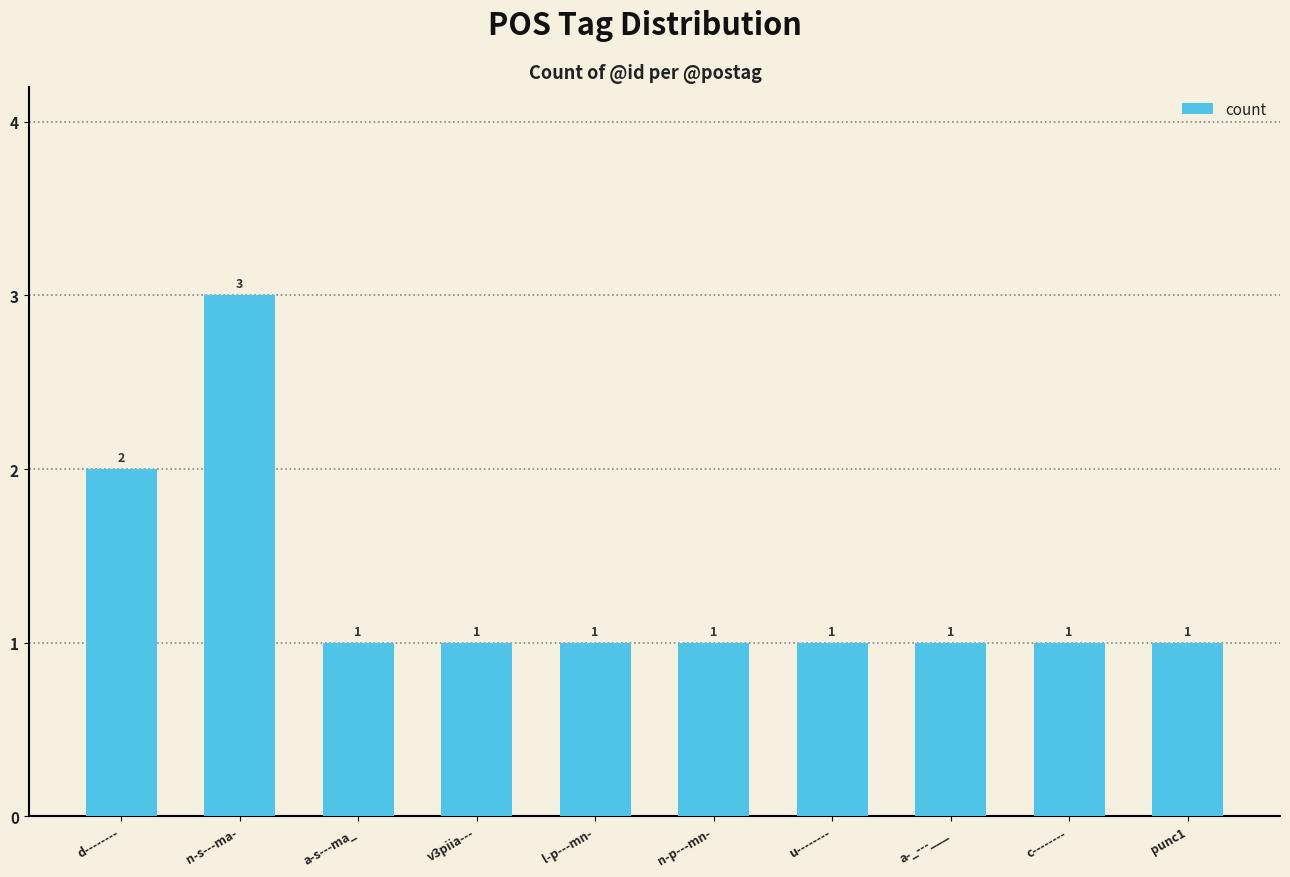

Where is the data nearest to the value 2?

d--------